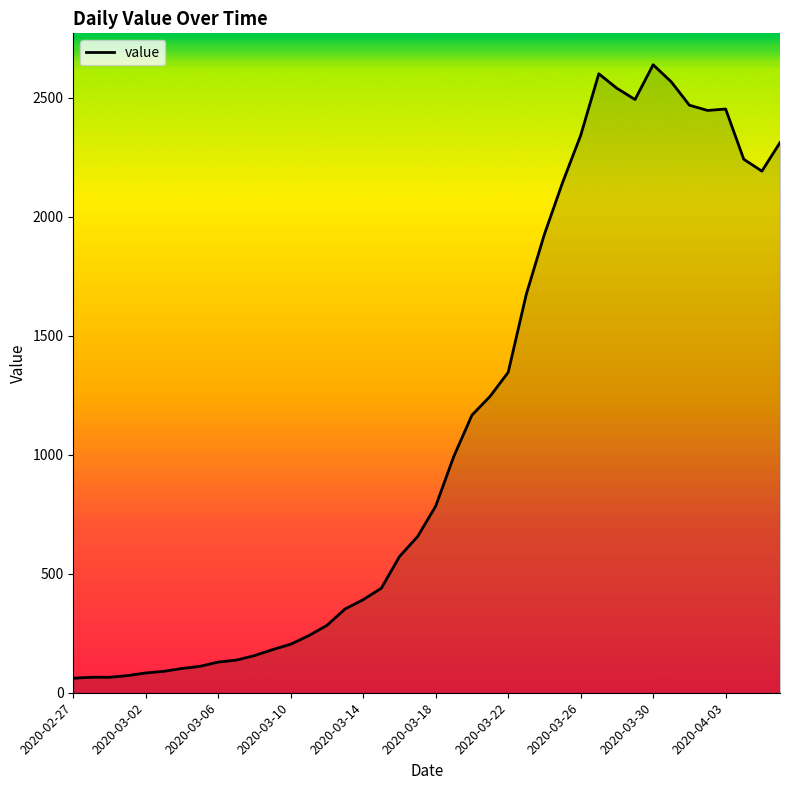

What is the maximum value shown in the chart?

2638